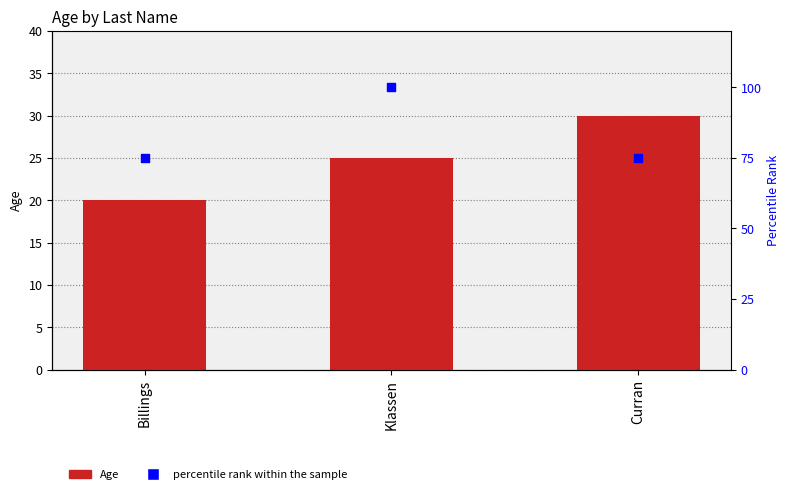

At how many categories does at least one series exceed 75?

1